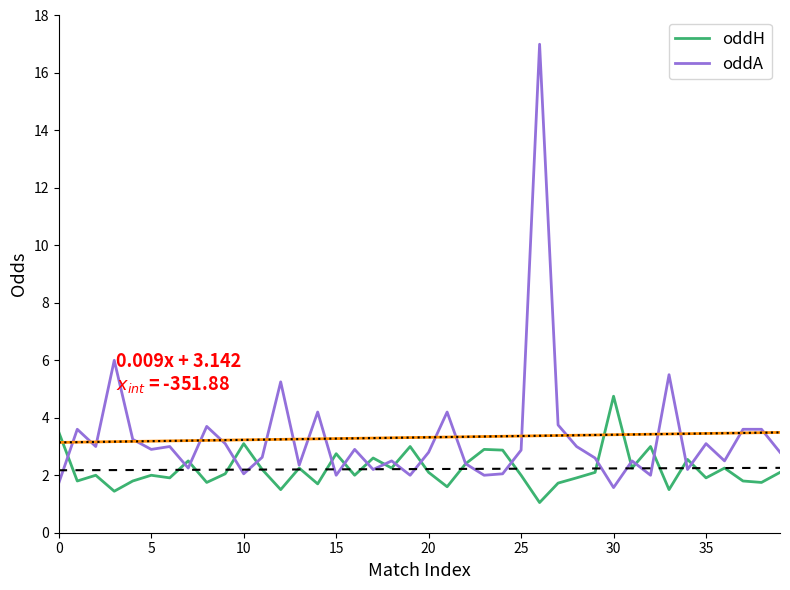

List the series in order of their peak value, highest first.

oddA, oddH